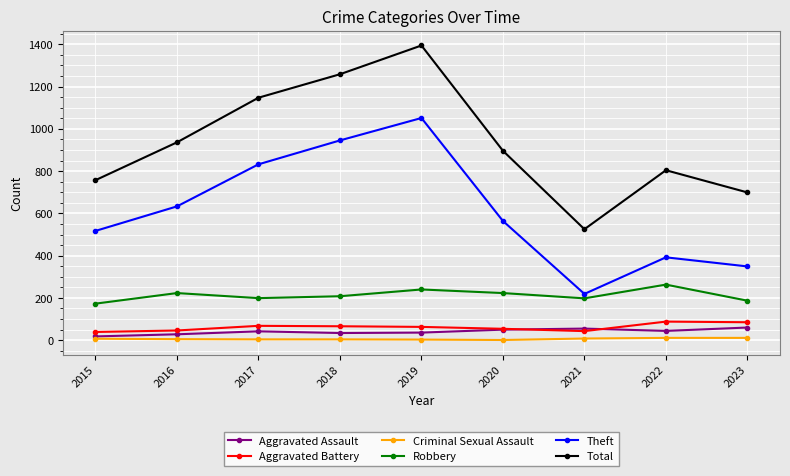

At which category does the chart reach its peak across all series?

2019